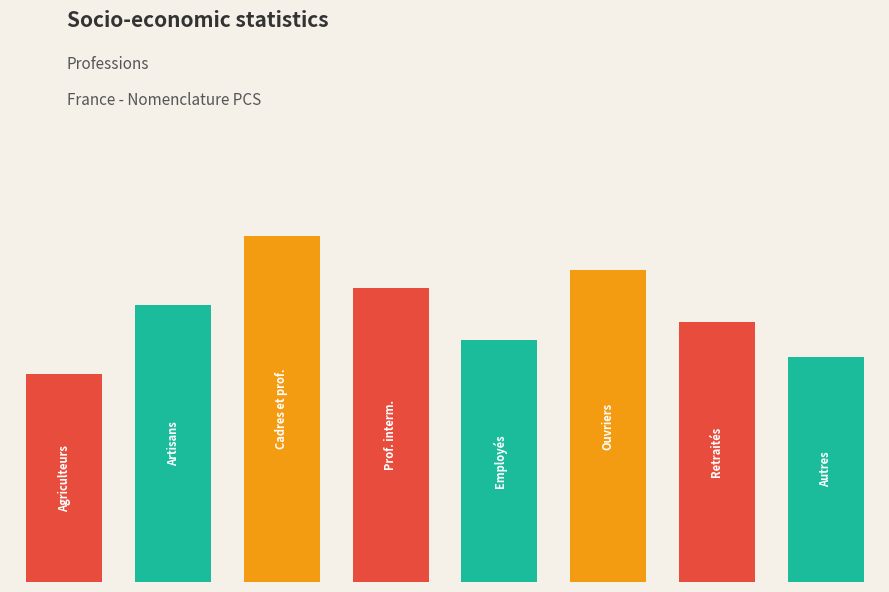

What is the average value?

0.8